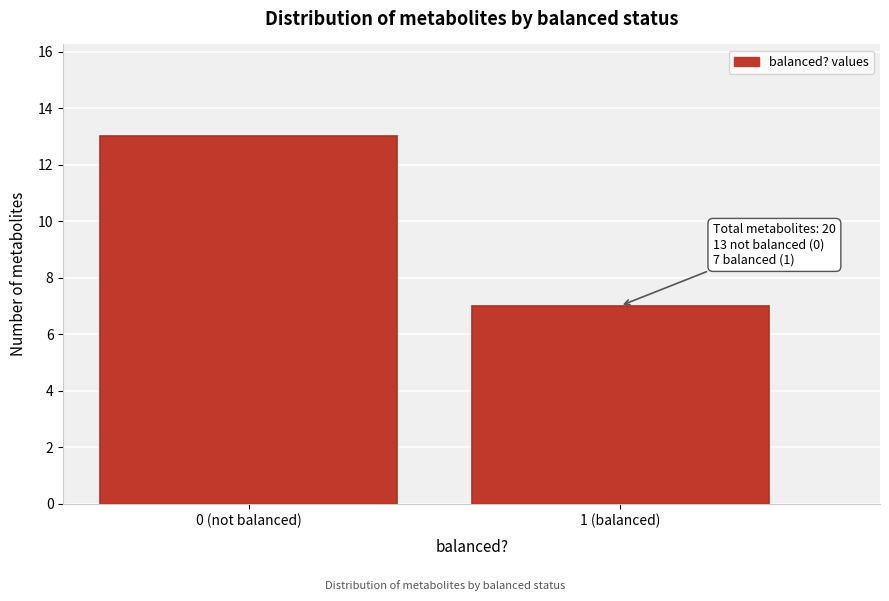

Reading right to left, what are all the values shown in this chart?

1 (balanced)=7	0 (not balanced)=13